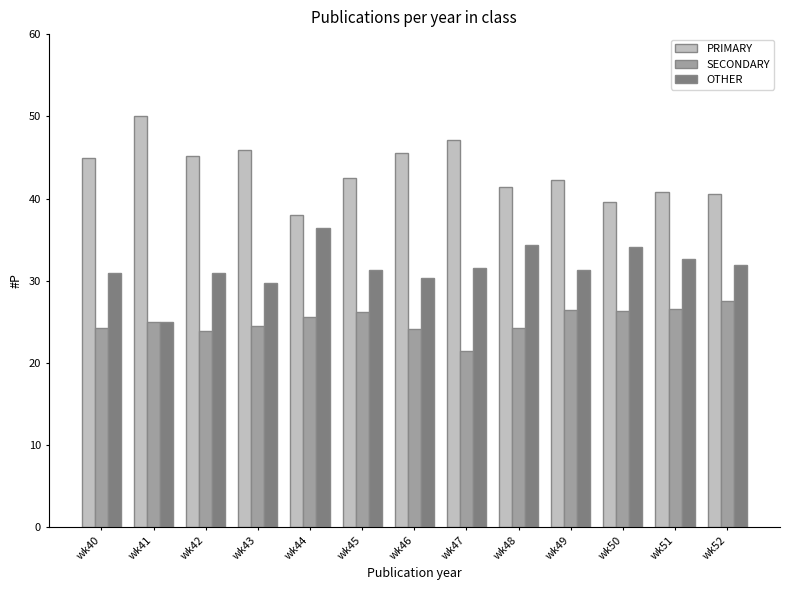

What is the spread (max minus min) of values at wk42?

21.3